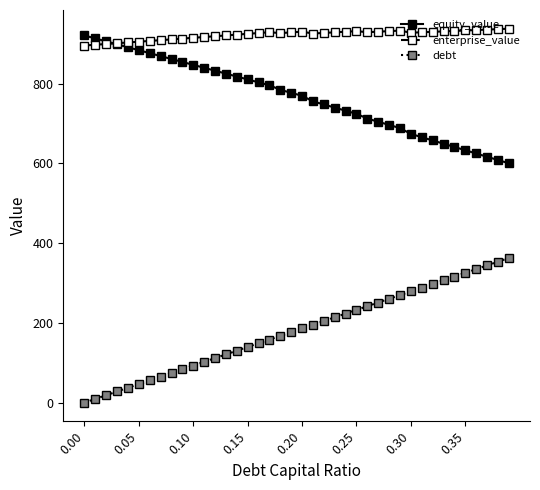

List the series in order of their overall mean, highest first.

enterprise_value, equity_value, debt